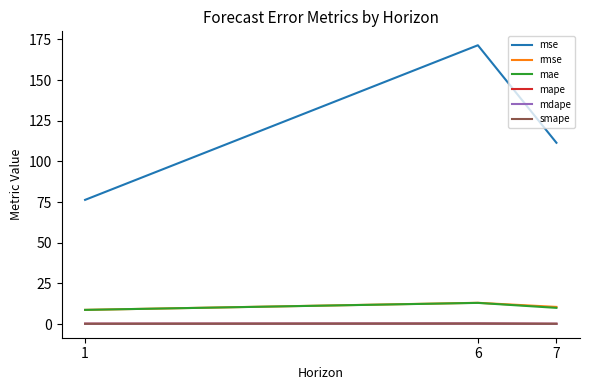

What is the minimum value shown in the chart?

0.2